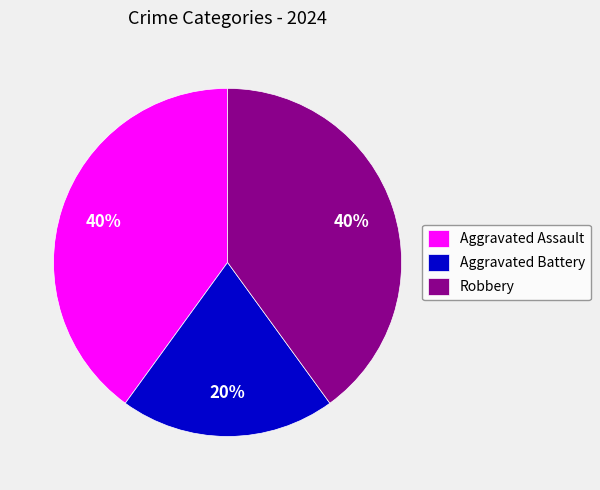

What percentage is the Robbery slice, to the nearest percent?

40%